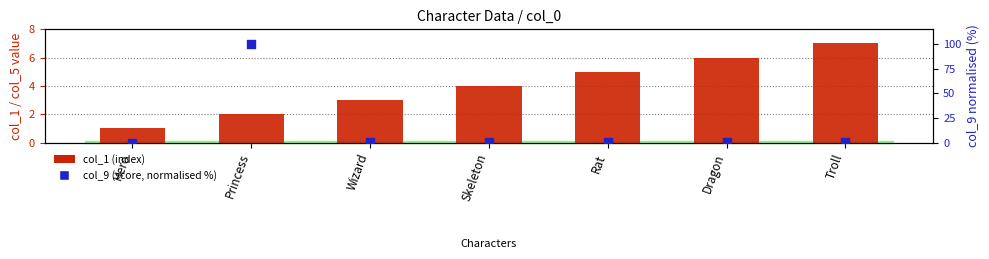

Is the value of col_1 (index) at Hero greater than the value of col_9 (score, normalised %) at Princess?

No